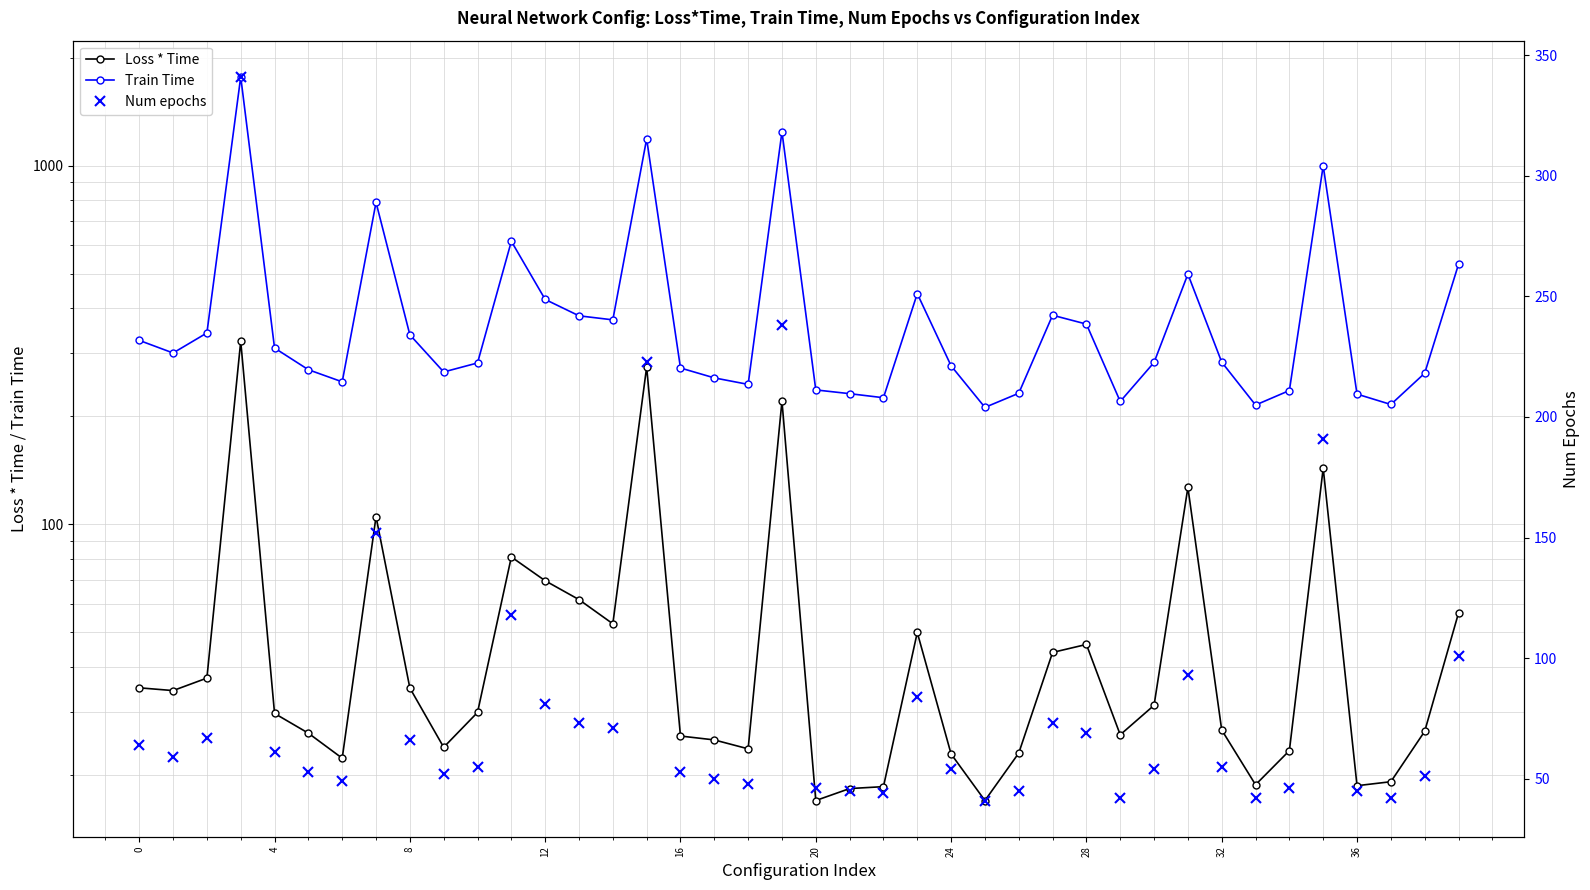

The Loss * Time series shows 124.5 at 12. True or false?

False